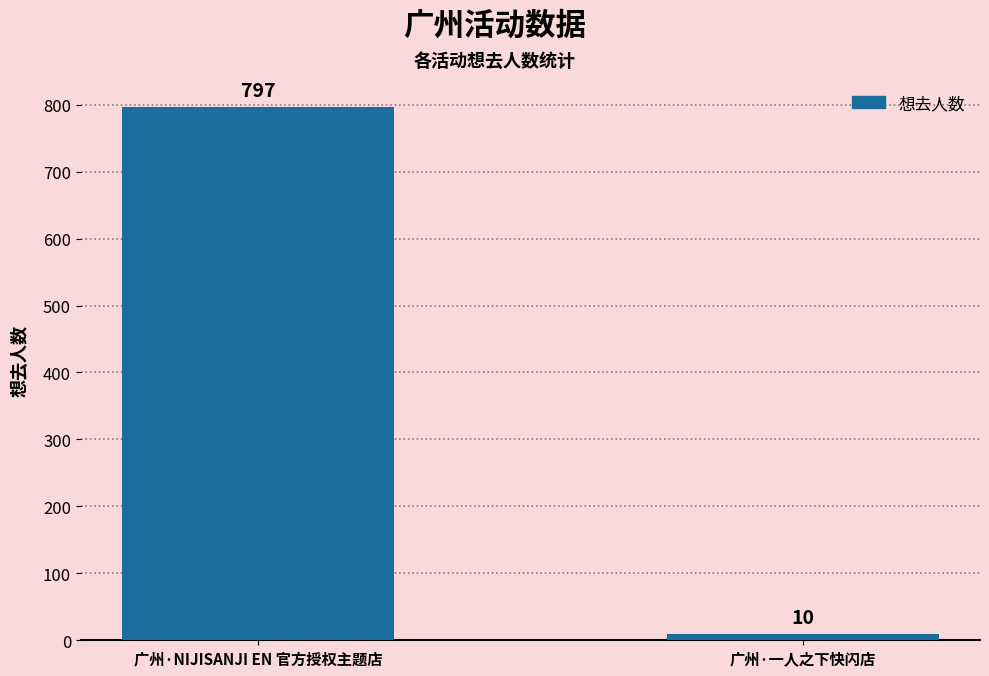

What is the change in value from 广州·NIJISANJI EN 官方授权主题店 to 广州·一人之下快闪店?

-787